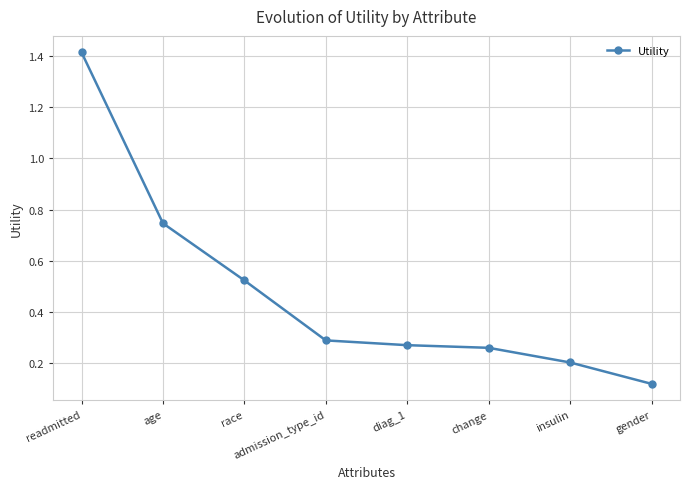

True or false: the data has more than 2 interior local peaks.

False